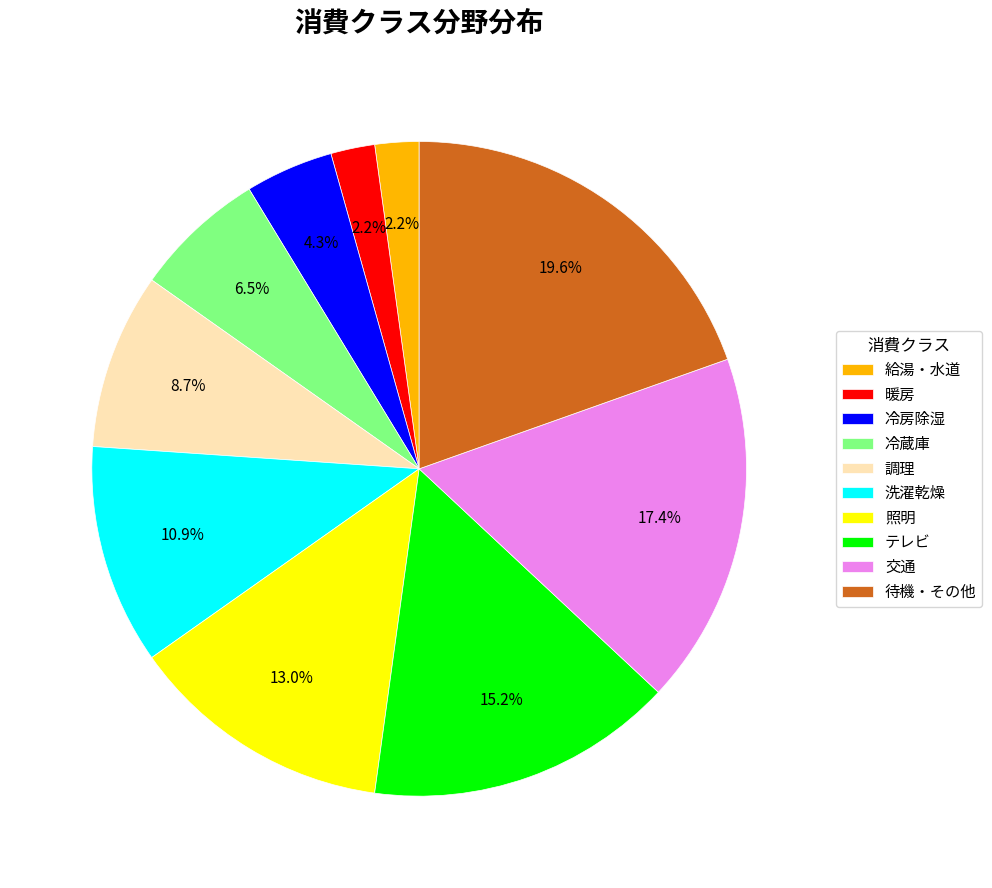

Count the number of slices in the pie.

10